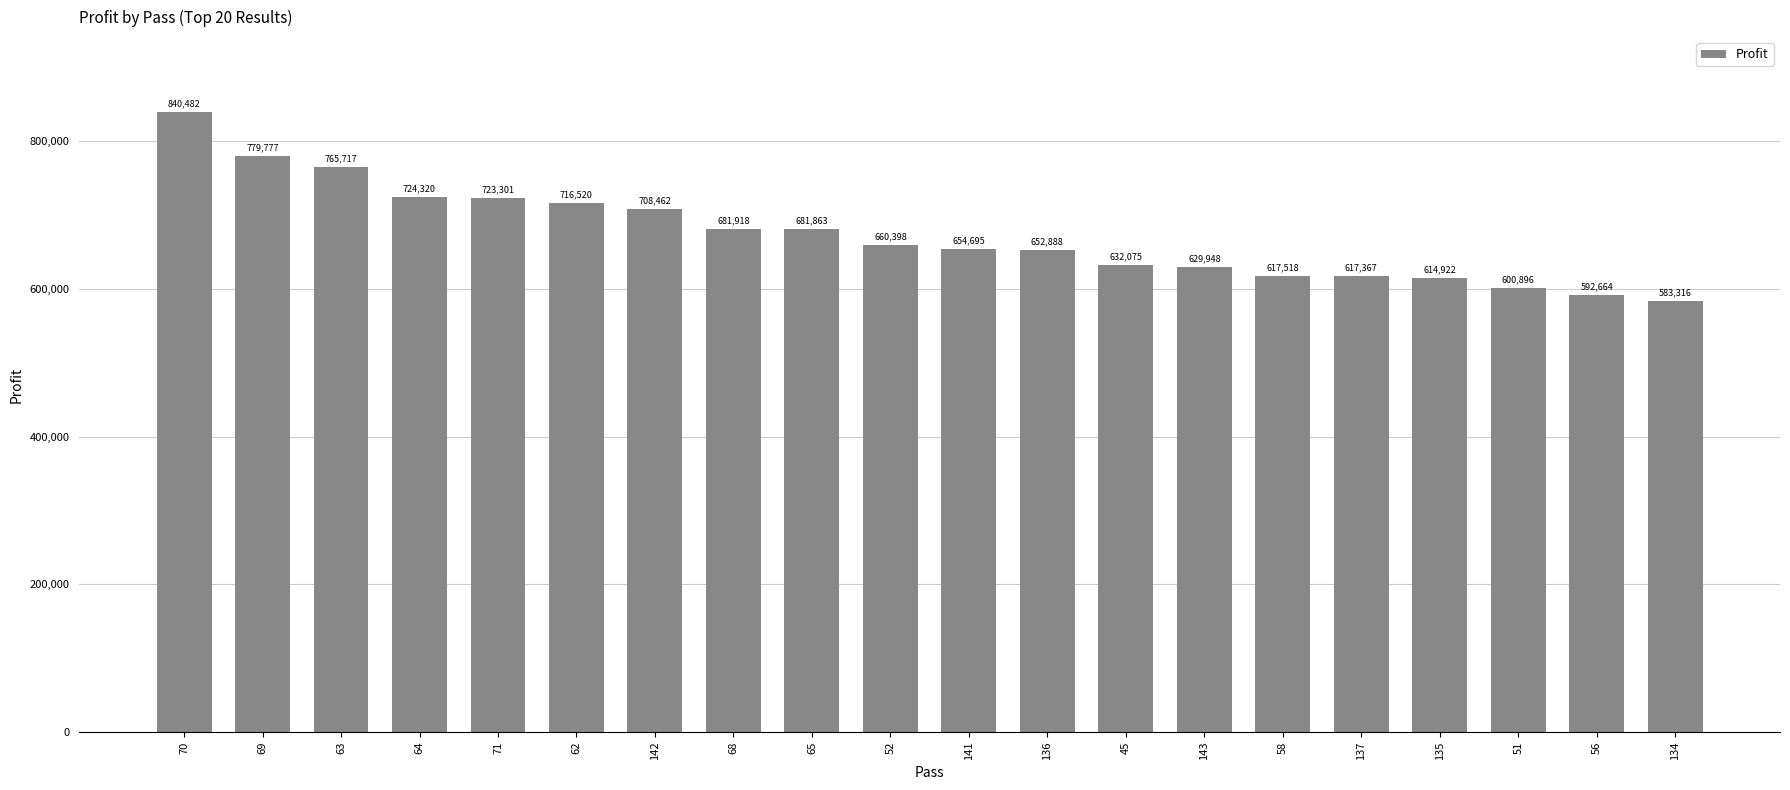

How many bars are there in total?

20